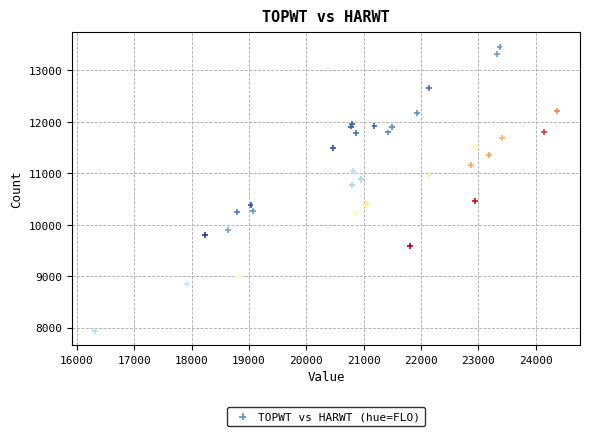

What Y value in the scatter plot is closest to 10700?

10777